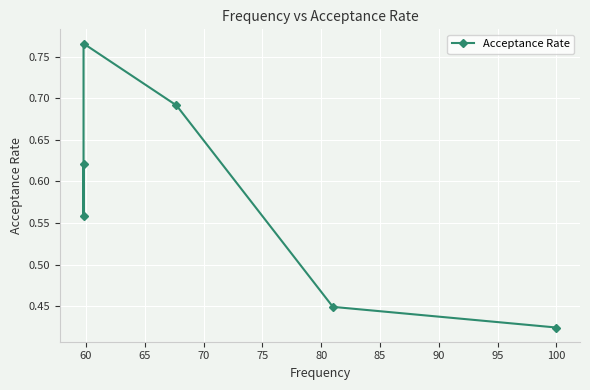

How many interior local valleys (lower than both neighbors) does the data have?

1